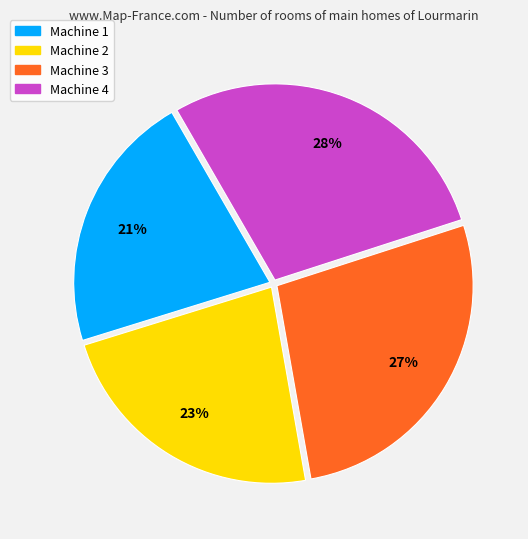

What is the largest slice in the pie chart?

Machine 4